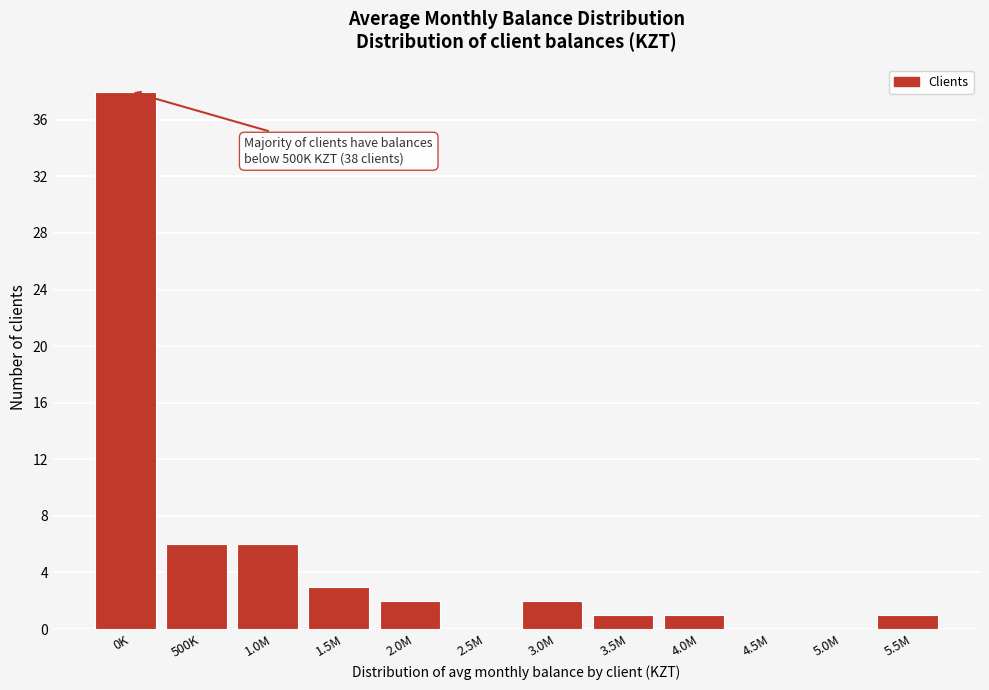

Reading right to left, extract all data points from this chart.

5.5M=1	5.0M=0	4.5M=0	4.0M=1	3.5M=1	3.0M=2	2.5M=0	2.0M=2	1.5M=3	1.0M=6	500K=6	0K=38